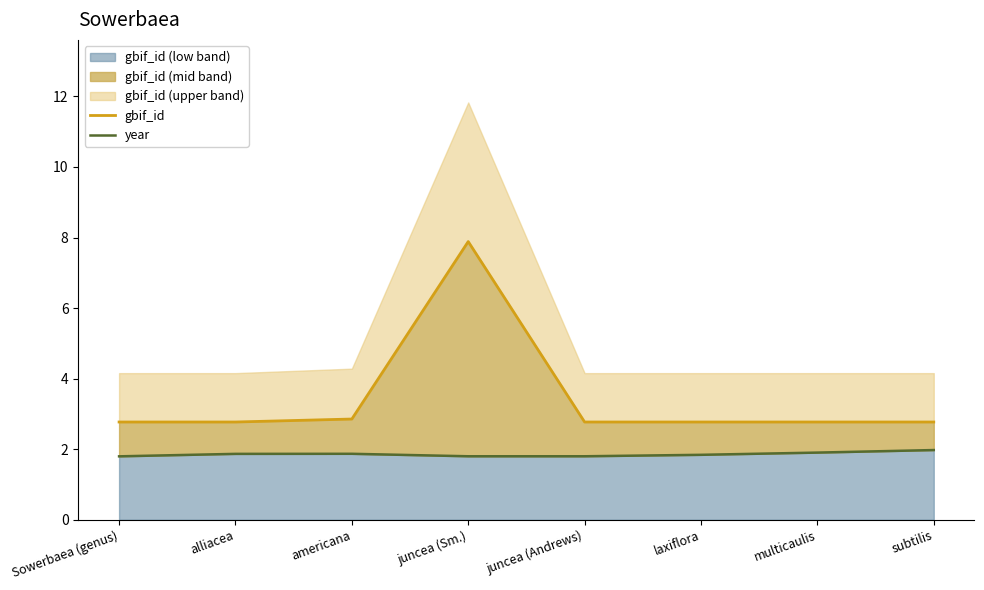

Between laxiflora and americana, which is larger?

americana